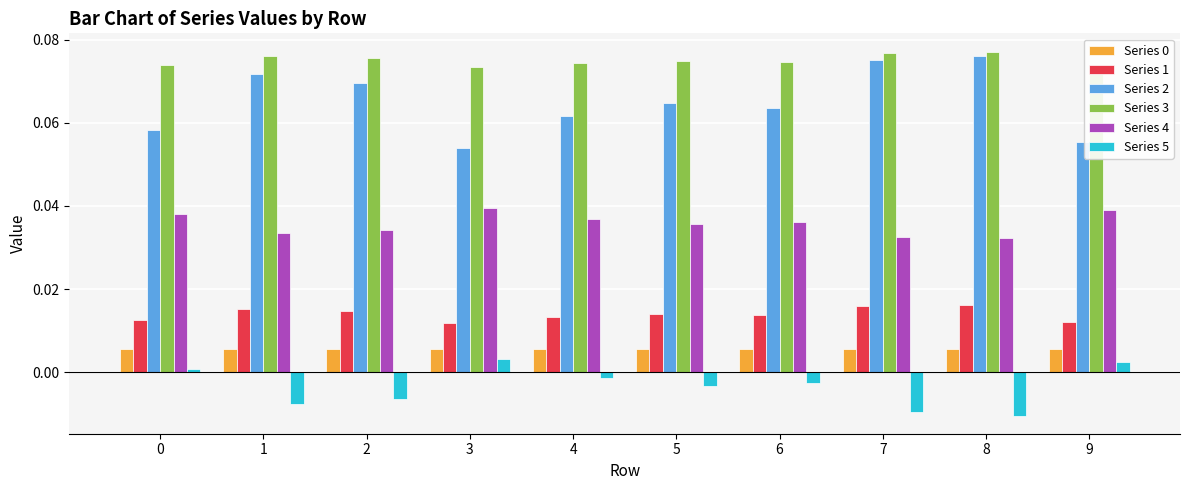

Which series has the largest total across all categories?

Series 3